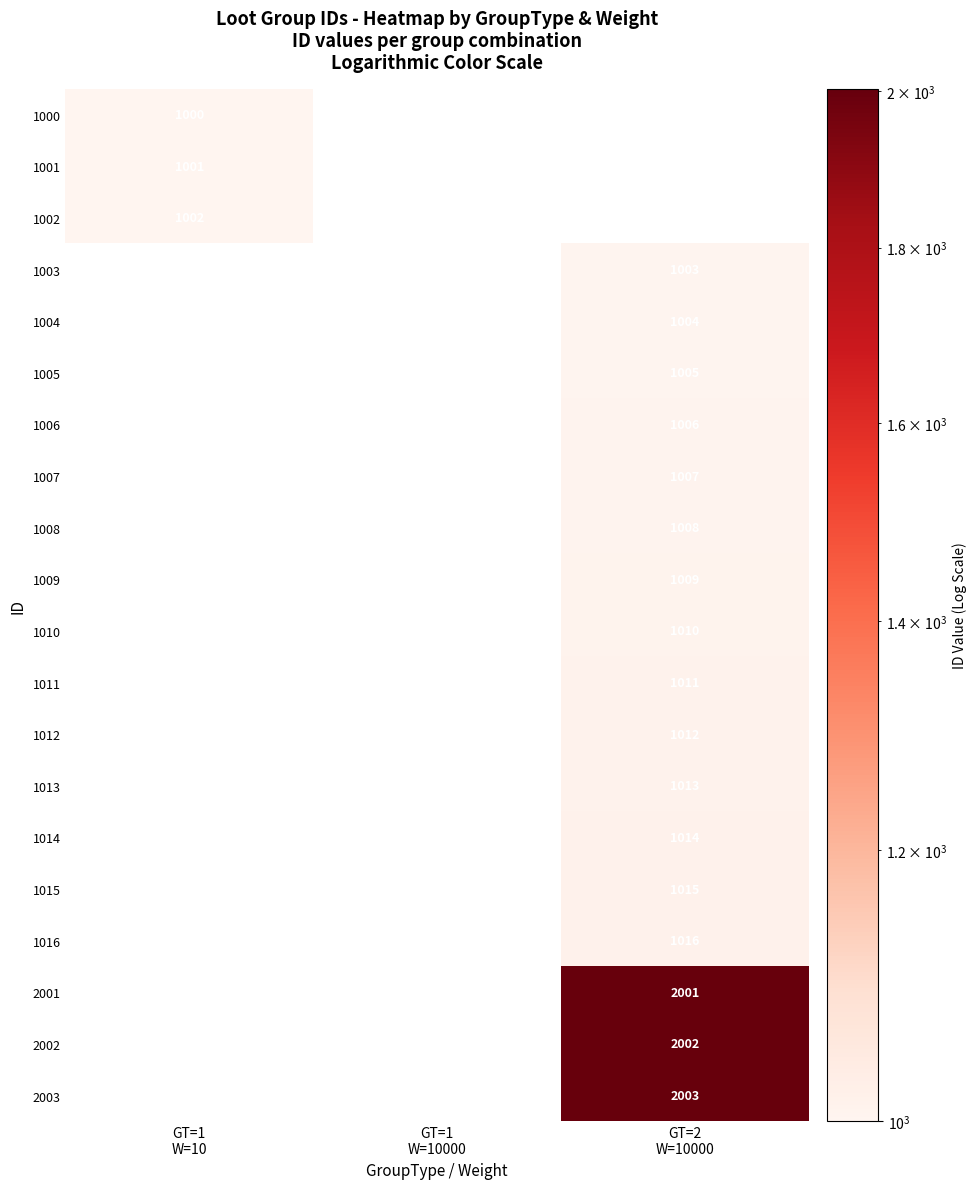

How many series are shown in this chart?

20